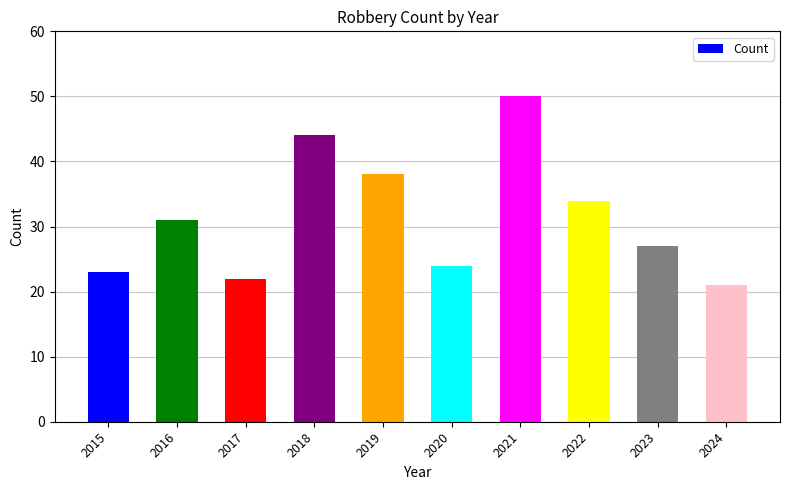

Rank the categories by value from lowest to highest.

2024, 2017, 2015, 2020, 2023, 2016, 2022, 2019, 2018, 2021